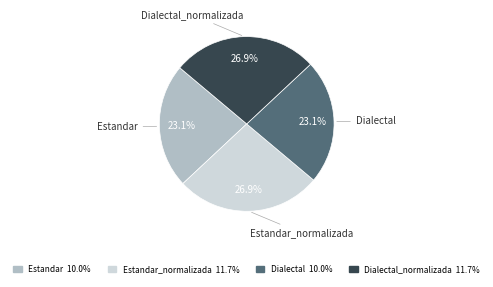

Is there a majority slice in this chart?

No